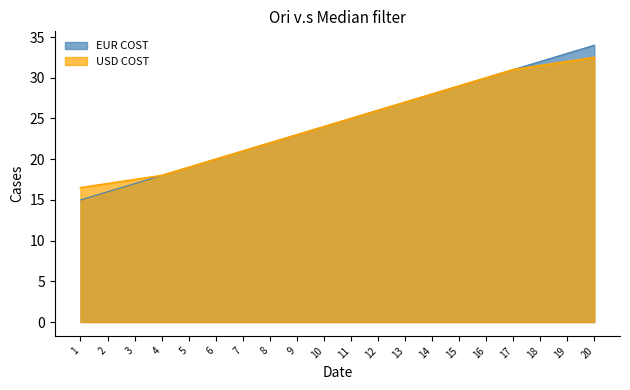

What is the greatest value displayed?

34.0